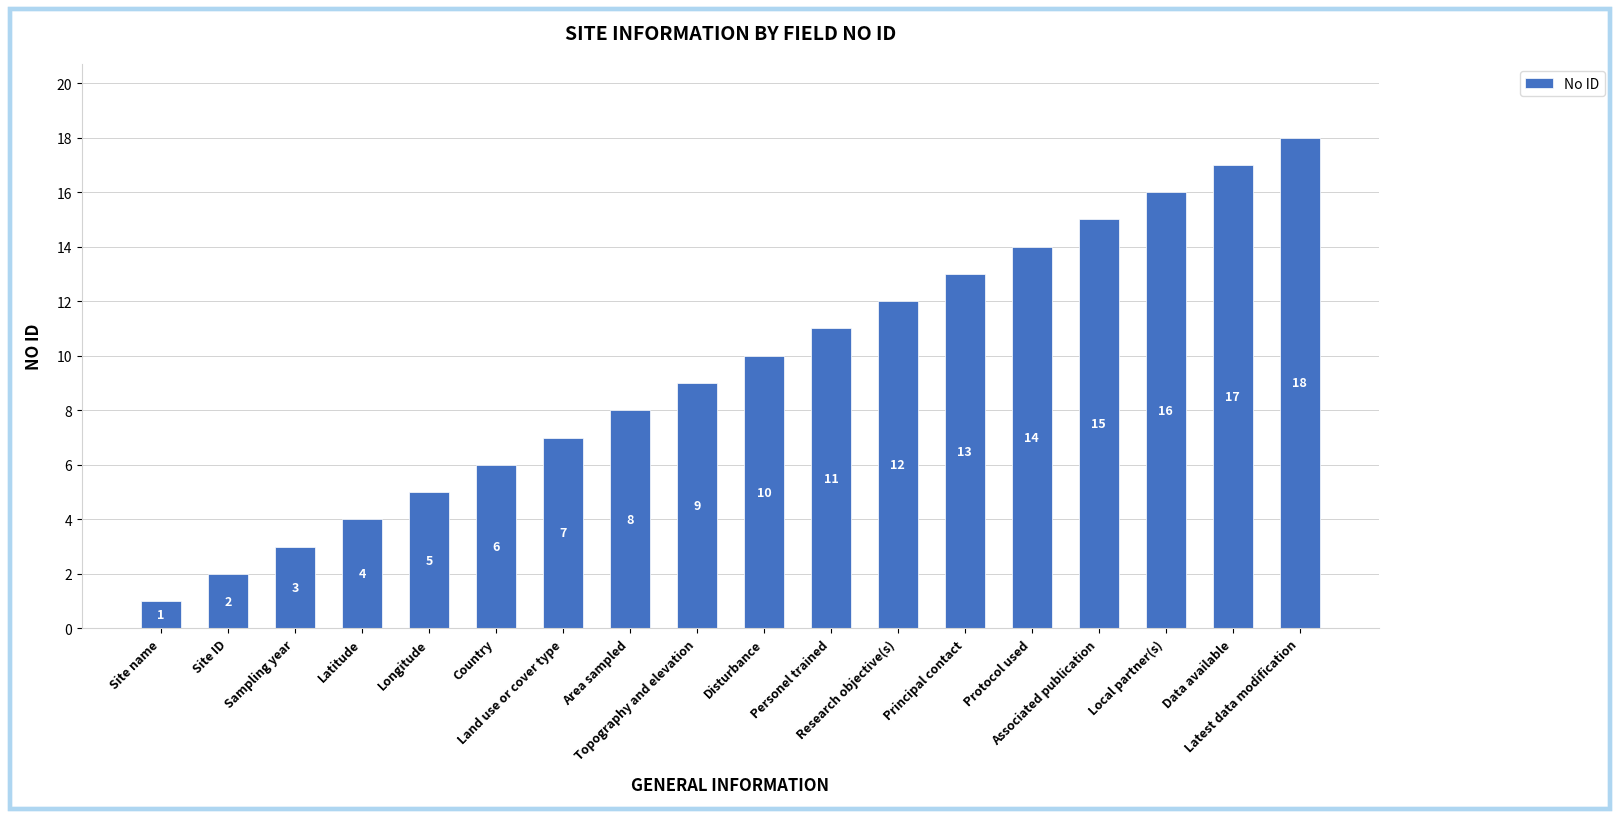

Does the chart contain stacked bars?

No